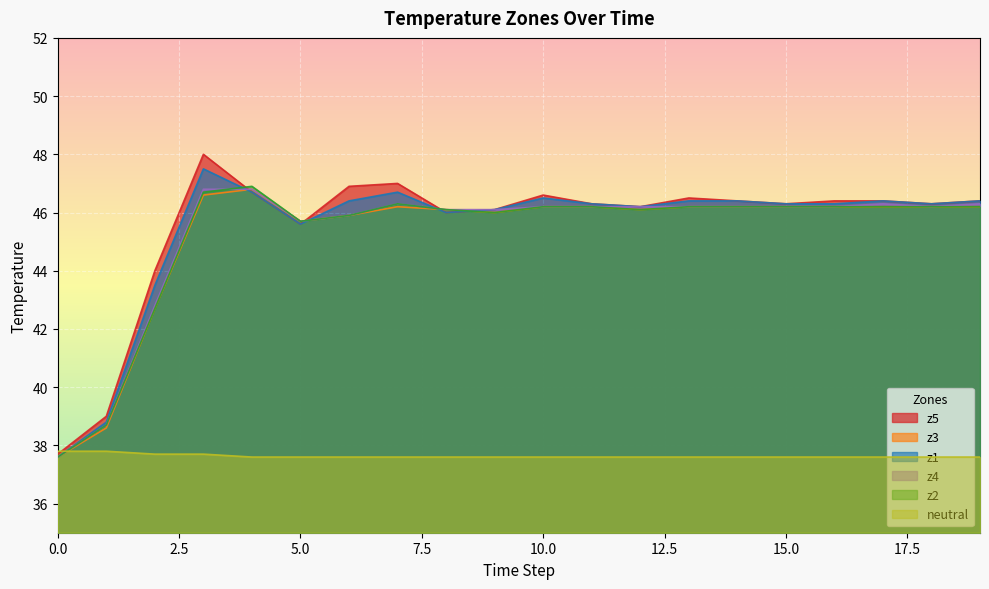

Which series changed the most between 1 and 17?

z3